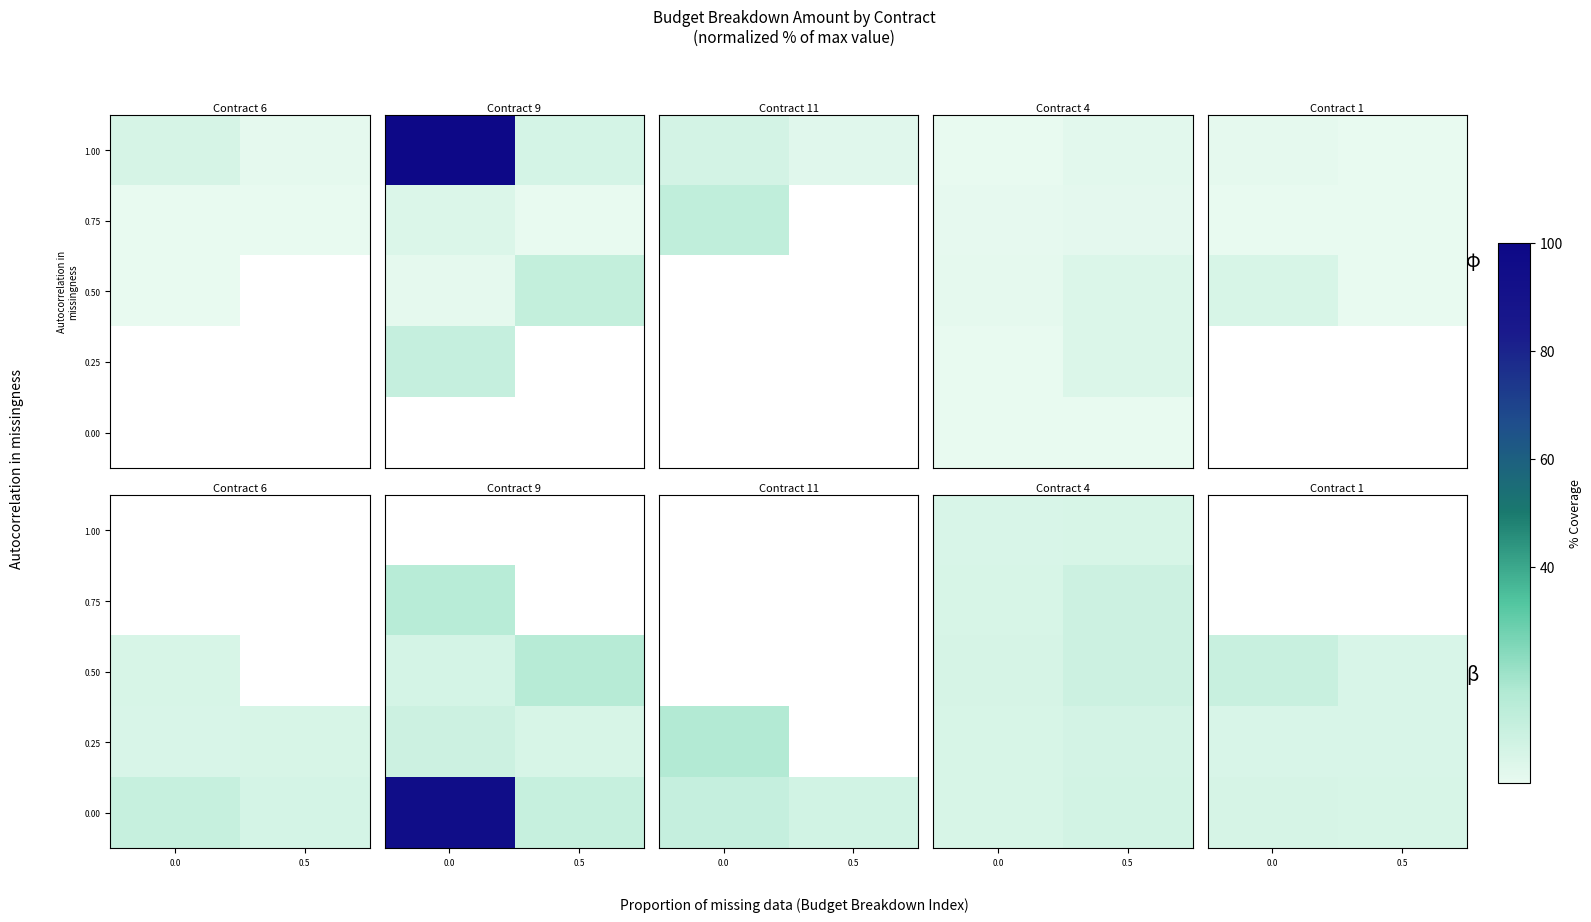

At 0.5, list the series in order from largest to smallest.

0.00, 0.25, 1.00, 0.75, 0.50